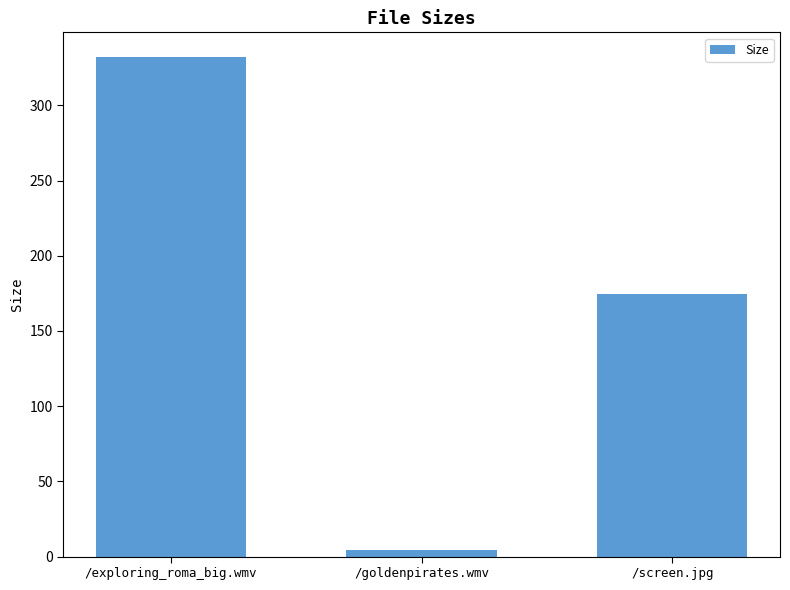

Reading left to right, list all the values displayed in this chart.

332.0	4.1	174.4